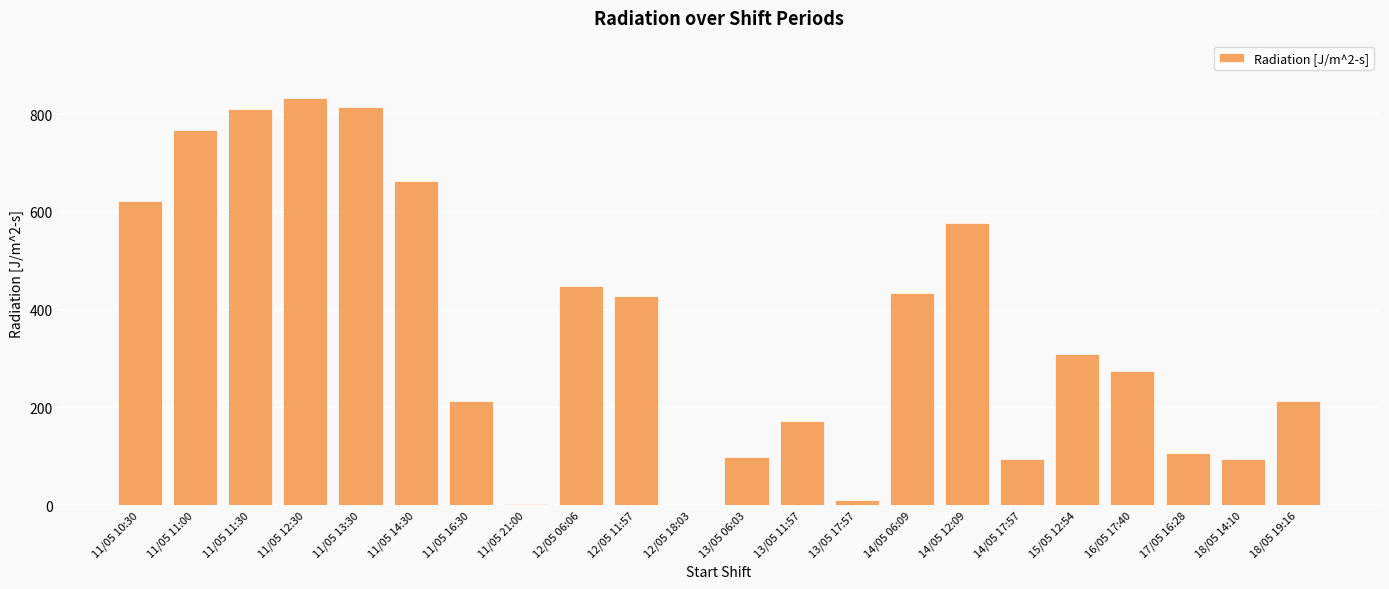

What is the sum of the values at 14/05 12:09 and 11/05 12:30?

1410.5